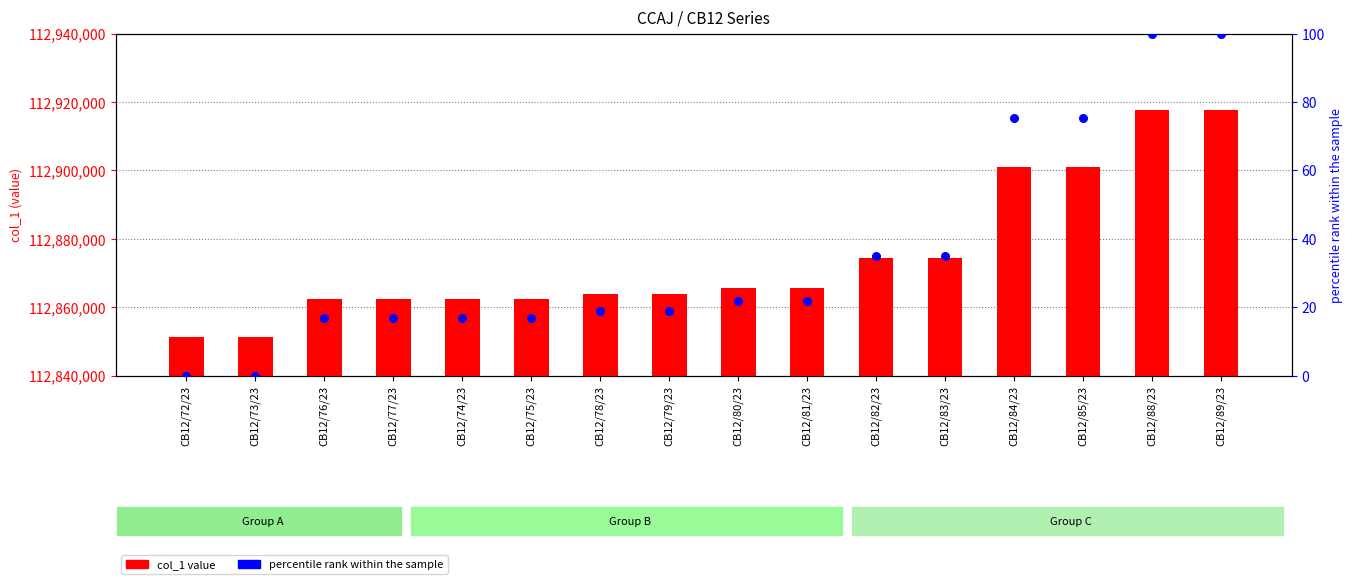

What is the total value across all series at CB12/81/23?

112865689.8